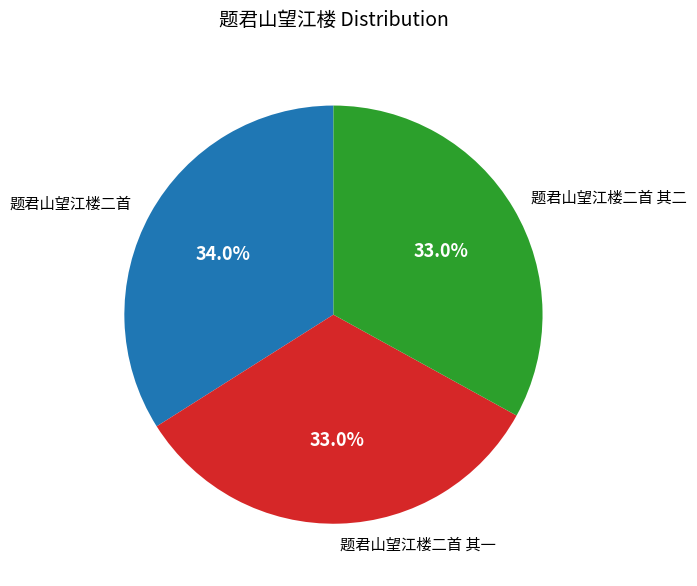

How many slices are in this pie chart?

3